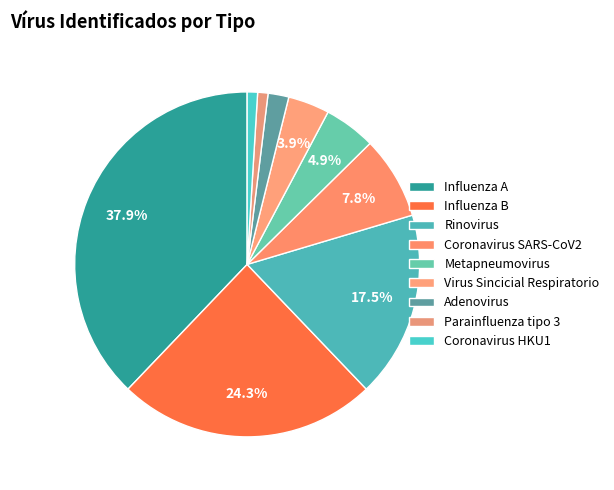

Count the number of slices in the pie.

9